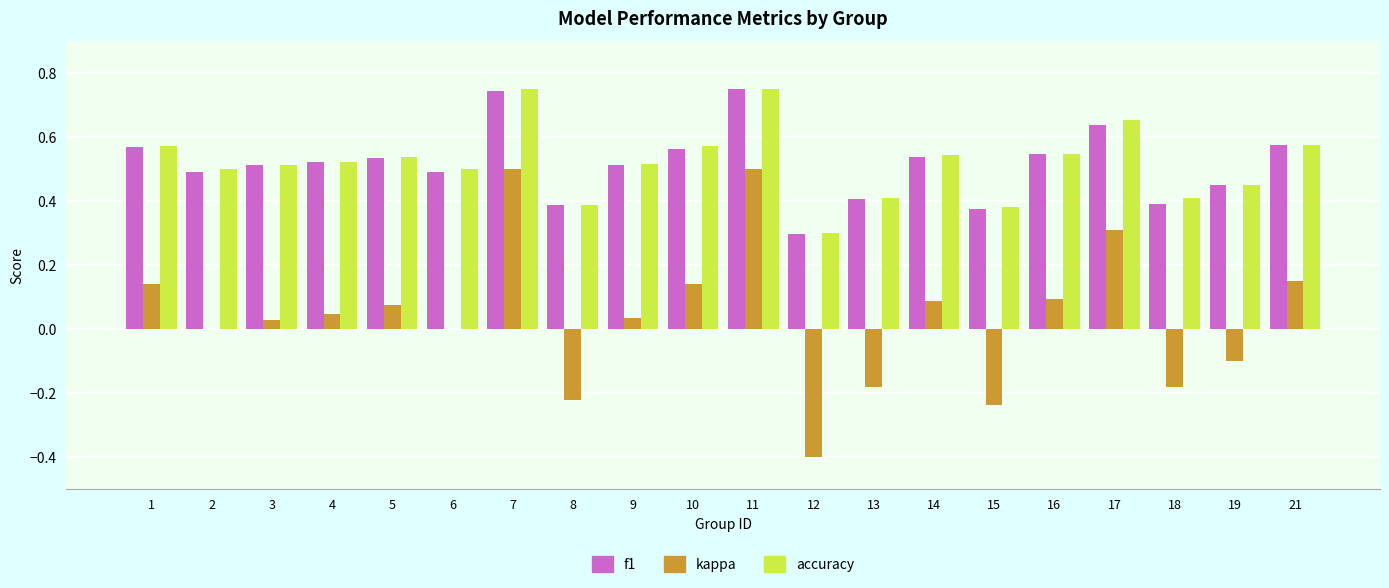

Between 9 and 12, which series saw the biggest shift?

kappa